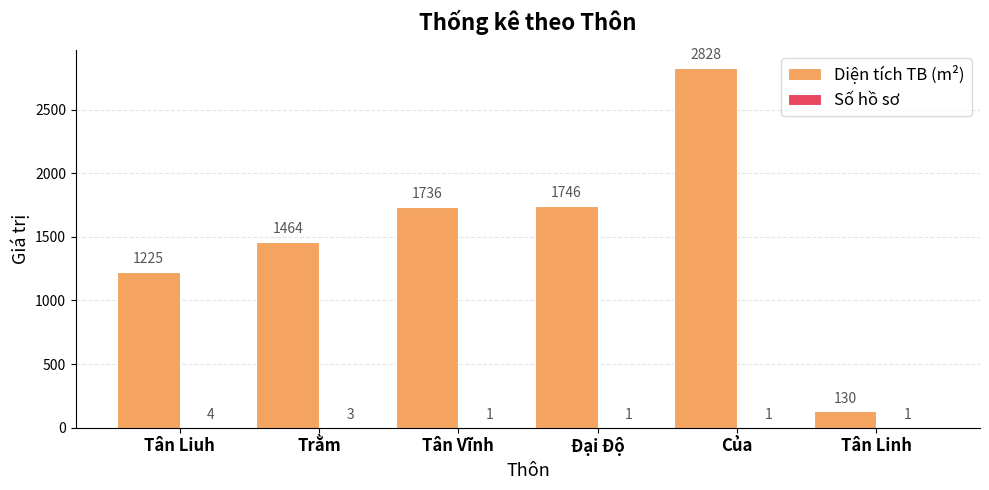

What is the difference between the Diện tích TB (m²) values at Trằm and Đại Độ?

282.5